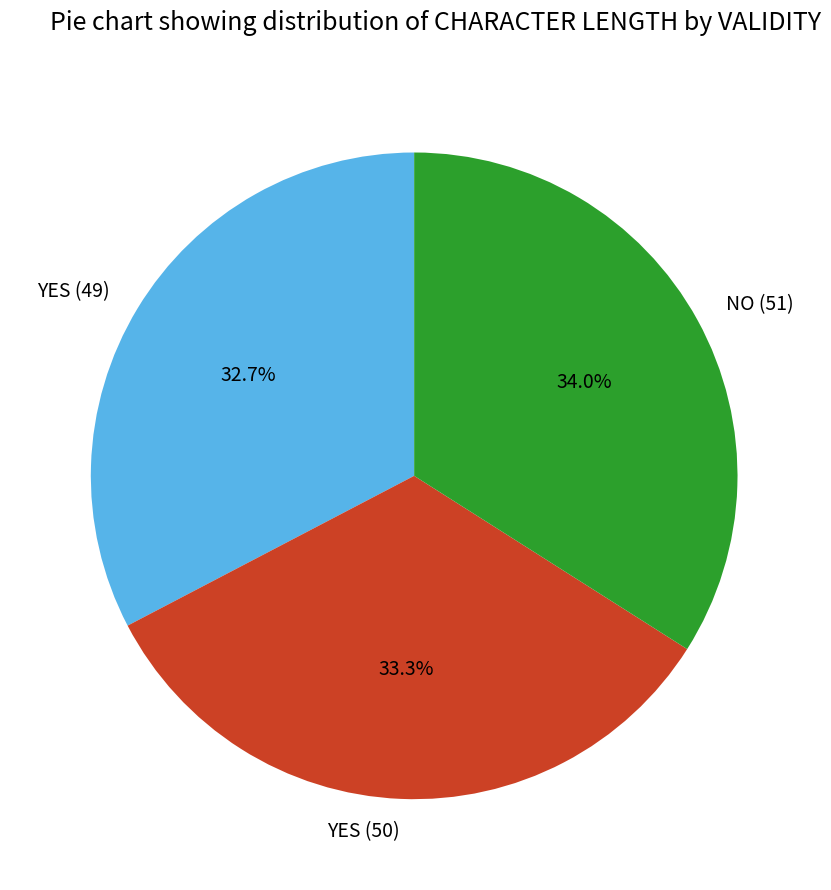

Between NO (51) and YES (50), which is larger?

NO (51)